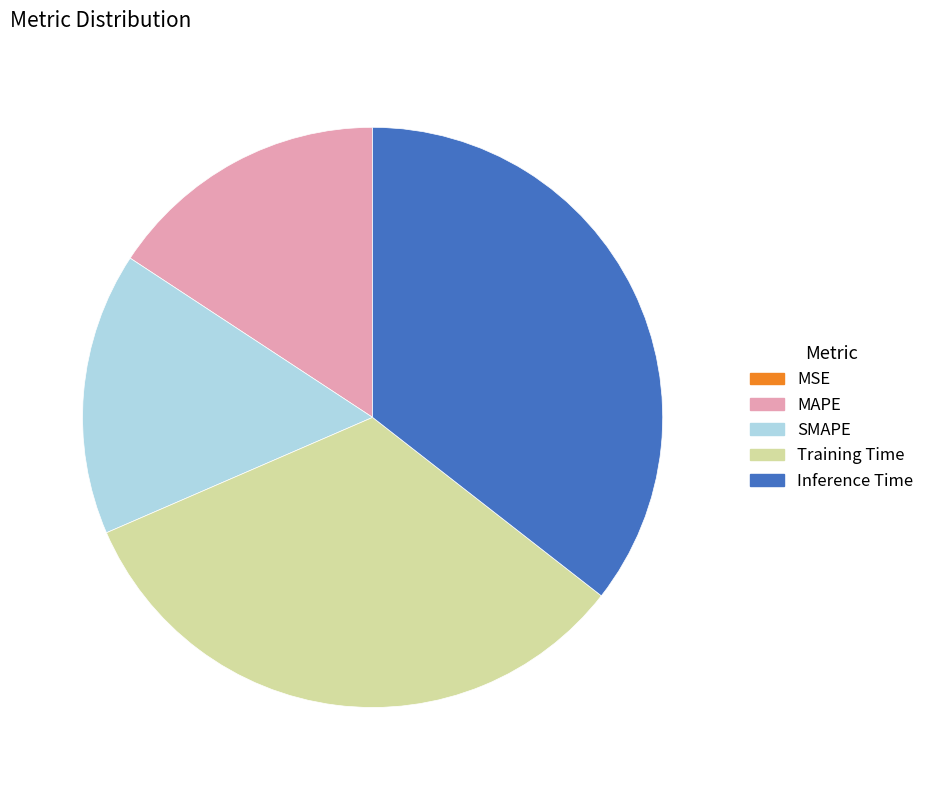

Does MAPE account for over 50% of the chart?

No